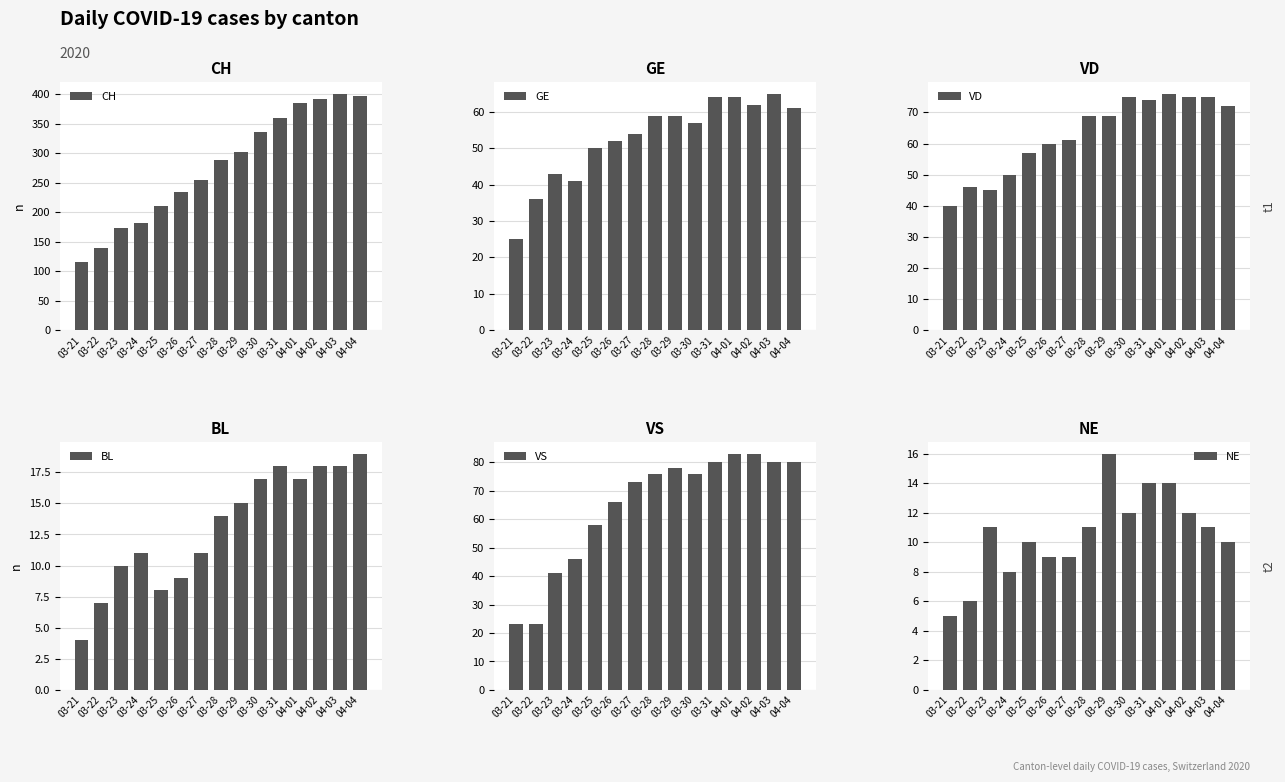

Which series has the largest total across all categories?

CH